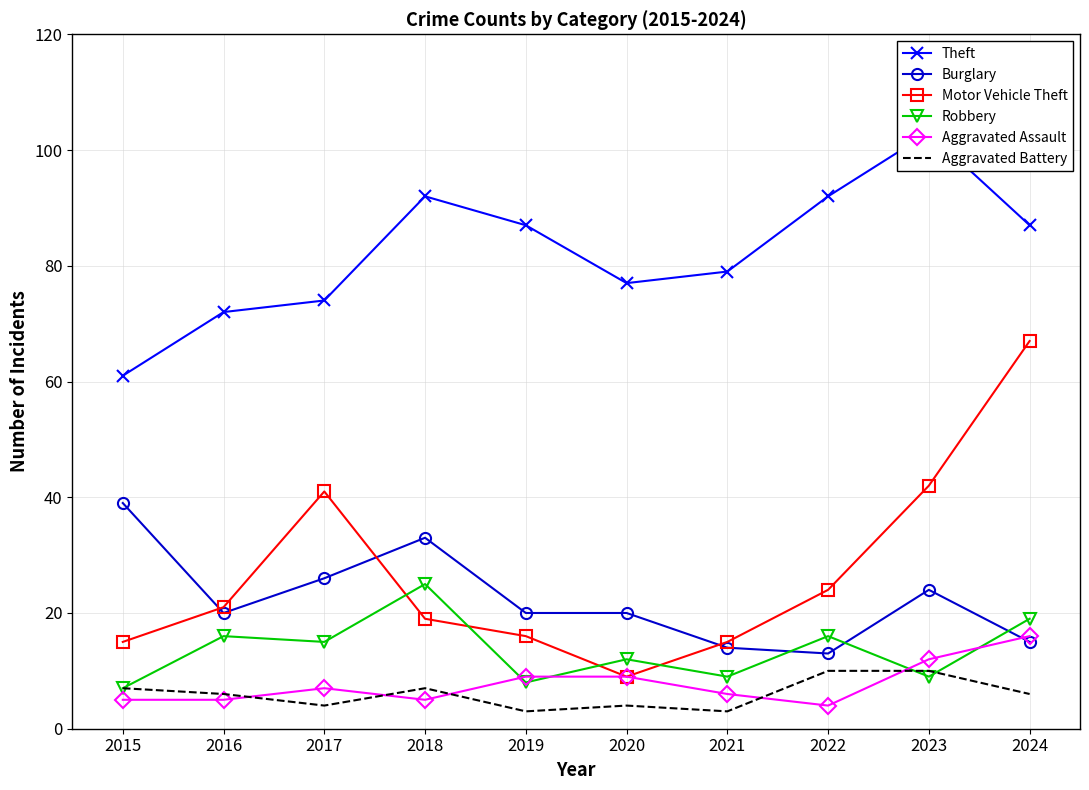

Where is the first local maximum for Aggravated Battery?

2018